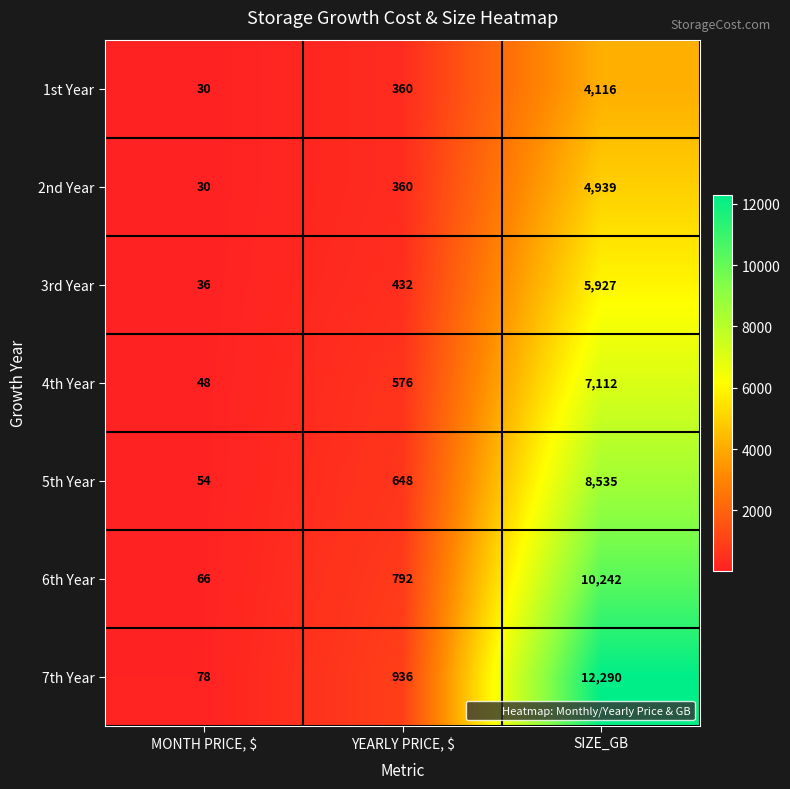

Reading left to right, extract all data points from this chart.

1st Year: 30	360	4116
2nd Year: 30	360	4939
3rd Year: 36	432	5927
4th Year: 48	576	7112
5th Year: 54	648	8535
6th Year: 66	792	10242
7th Year: 78	936	12290